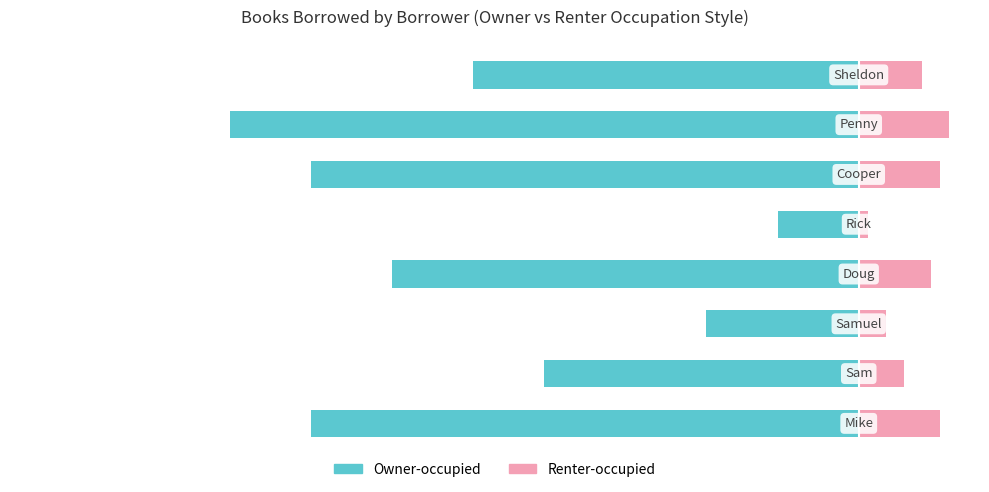

What is the sum of the Owner-occupied values at 0 and 3?

-11.3